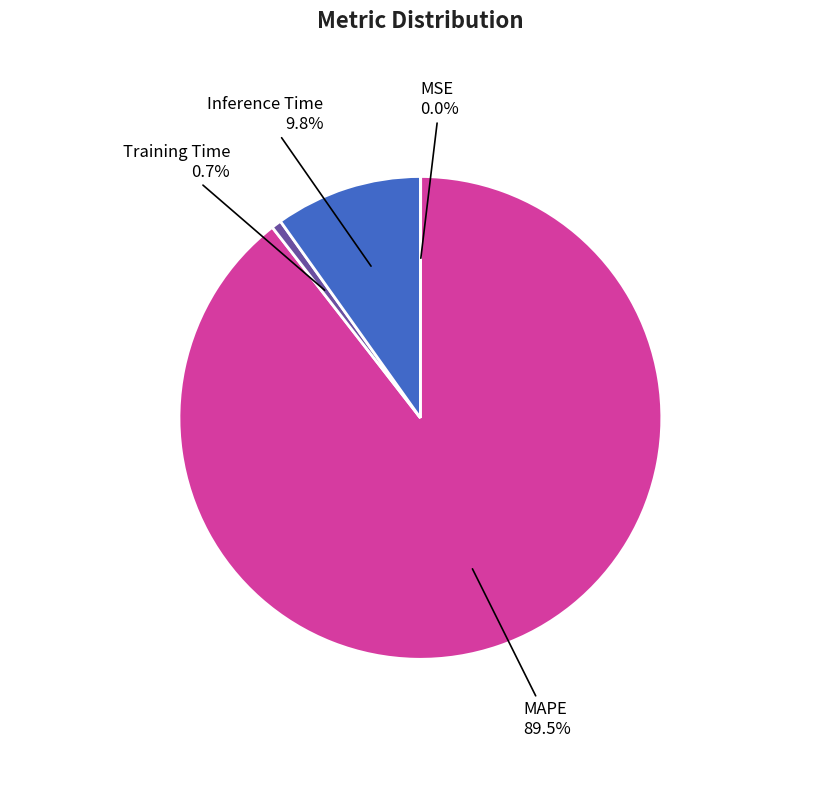

Is there any slice that represents more than half of the pie?

Yes